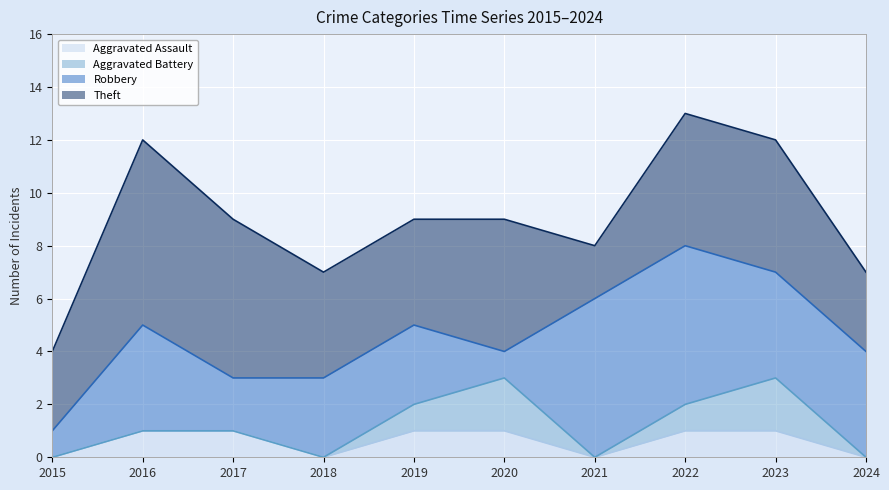

Which series has the widest spread of values?

Robbery